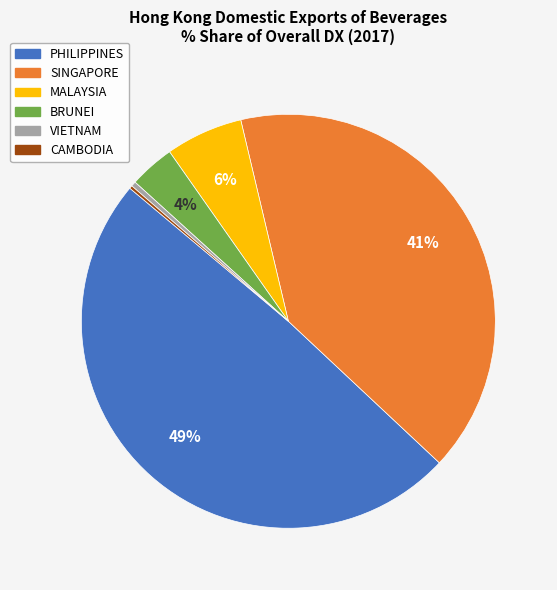

Is there any slice that represents more than half of the pie?

No